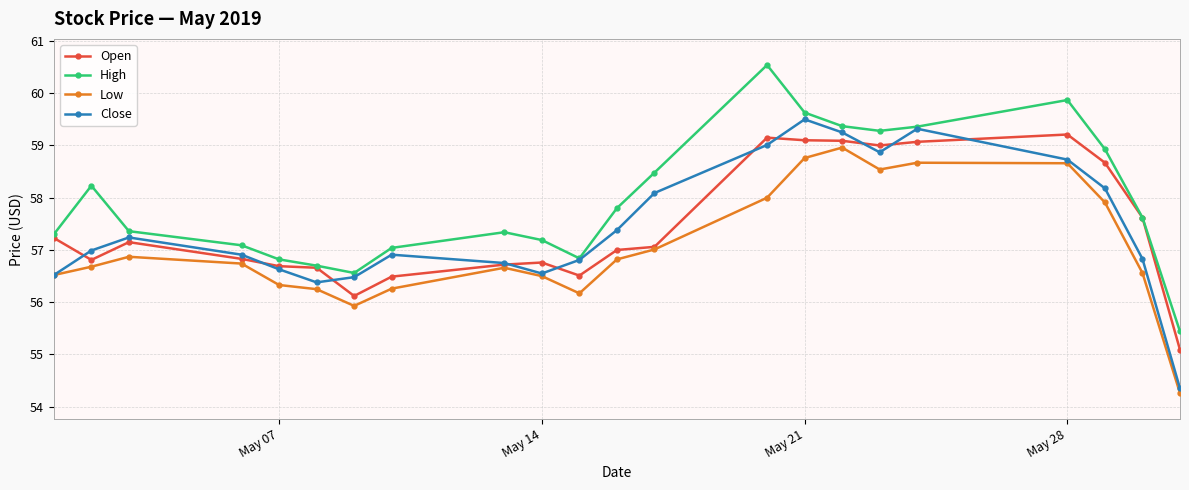

True or false: High and Low intersect in this chart.

False